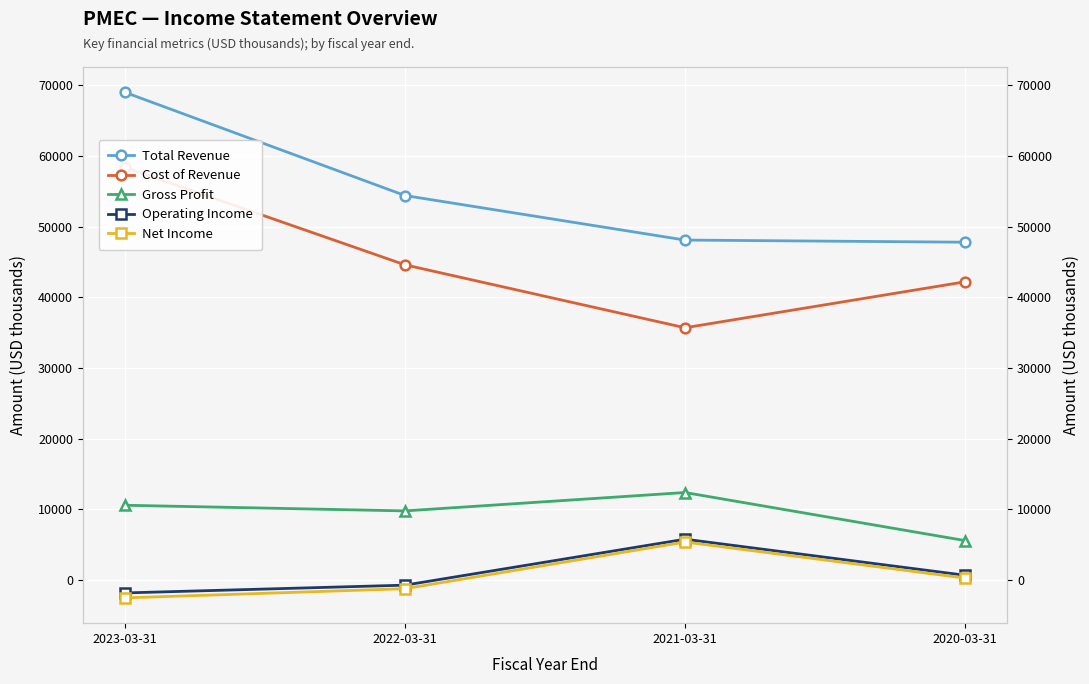

True or false: Total Revenue has more than 0 points higher than both neighbors.

False